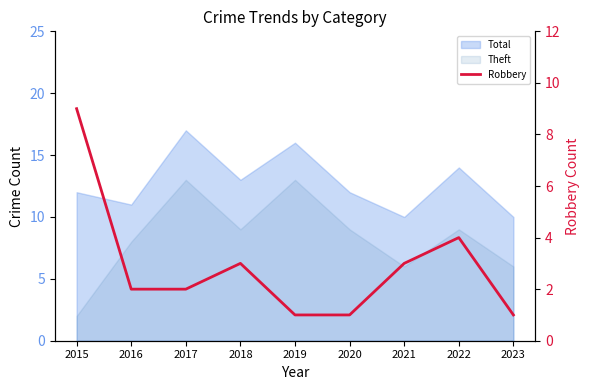

What is the sum of all values?

26